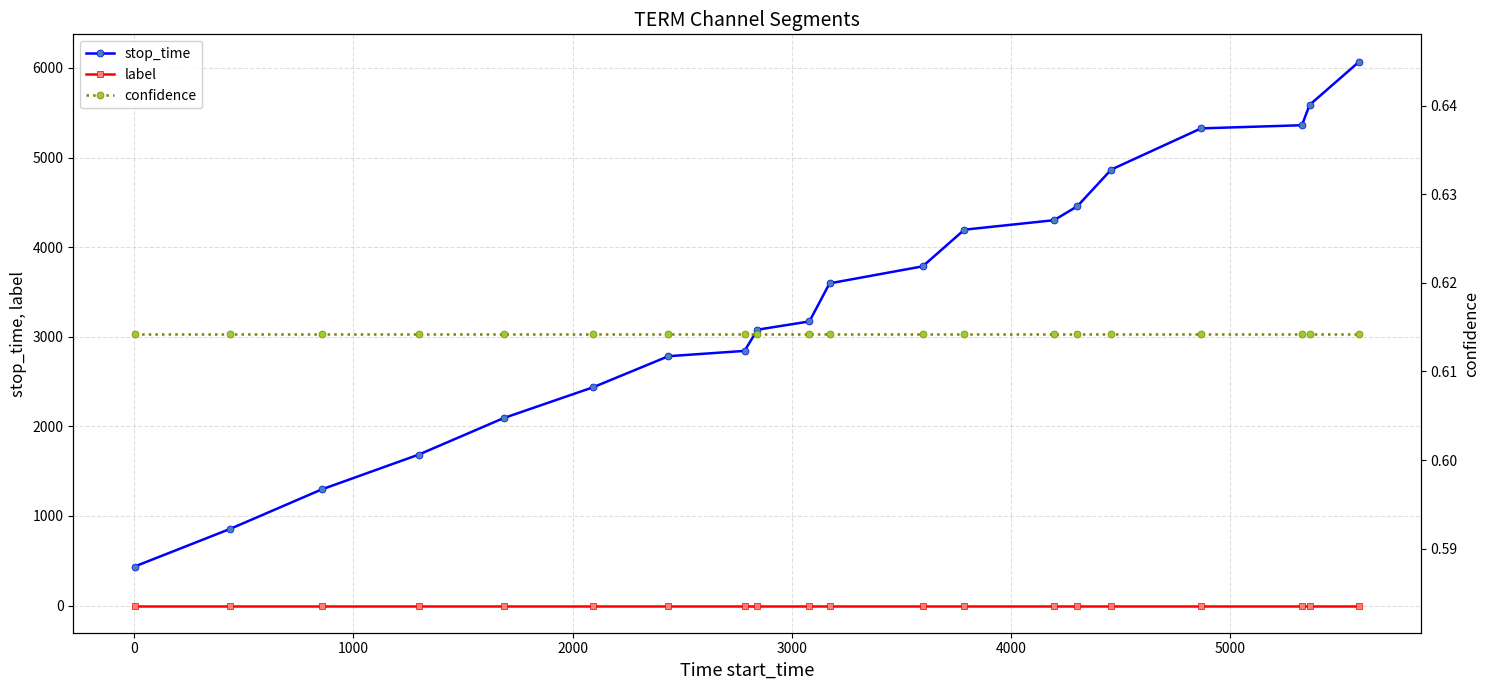

What is the sum of all confidence values?

12.3